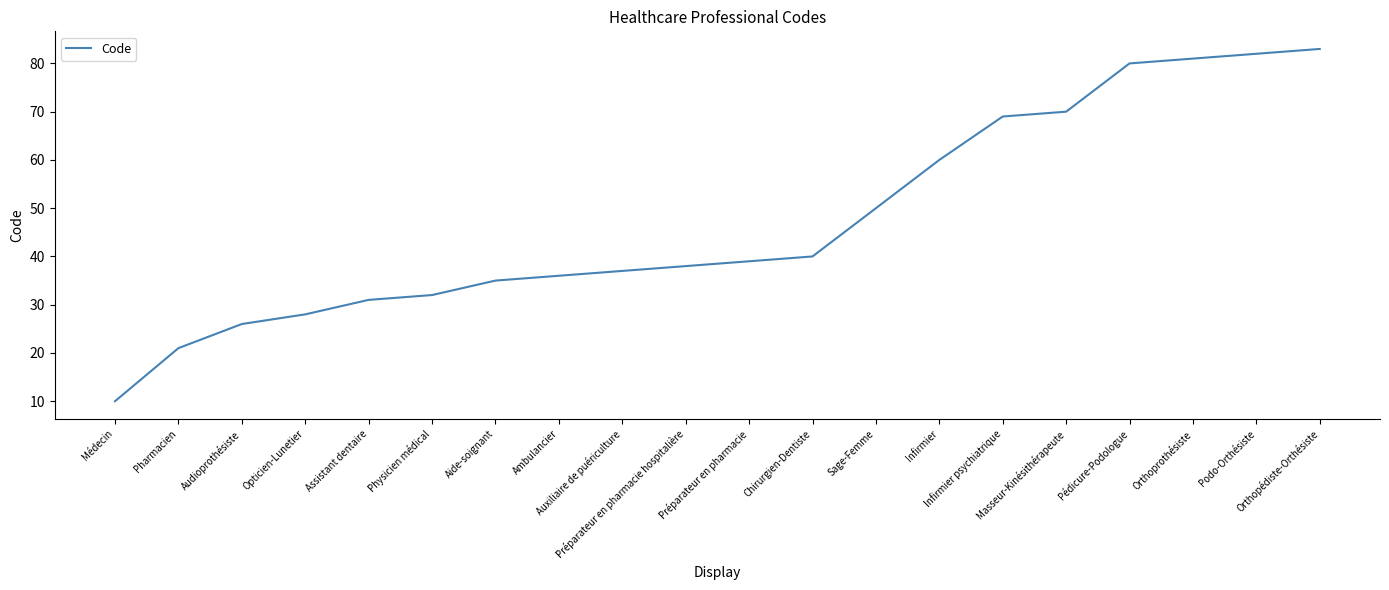

The value at Masseur-Kinésithérapeute is 33. True or false?

False